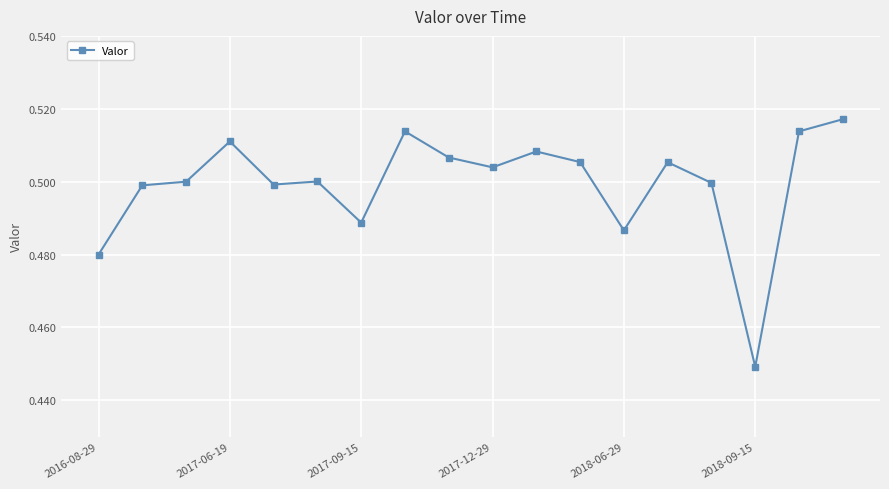

How many values are between 0 and 1?

18